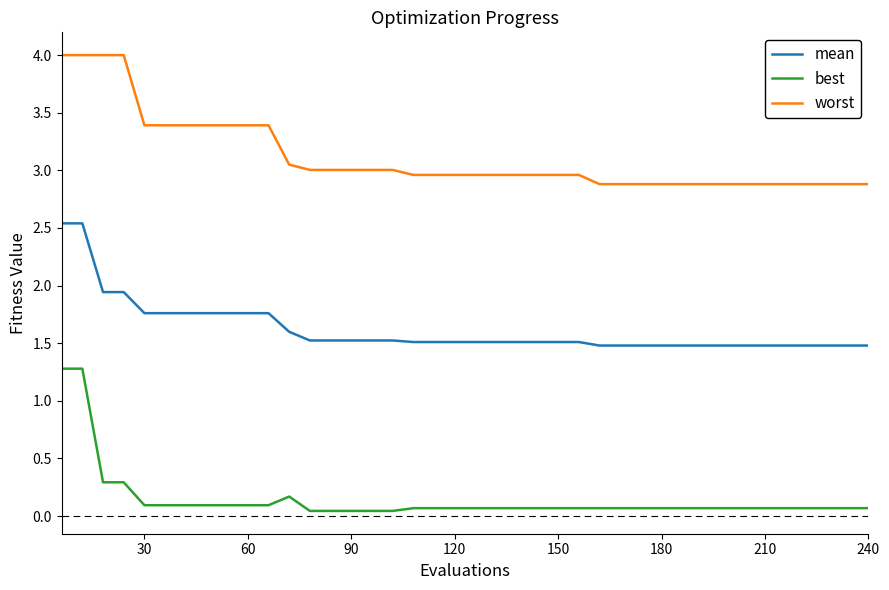

What is the greatest value displayed?

4.0